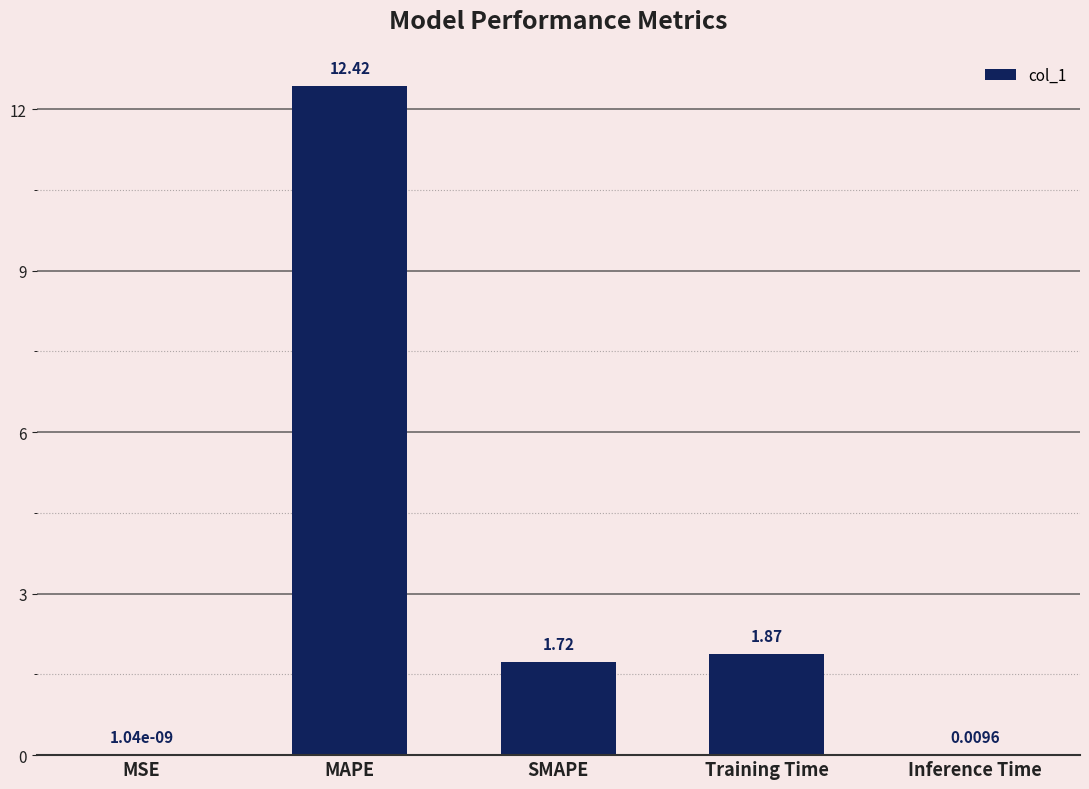

What is the sum of the values at SMAPE and Training Time?

3.6